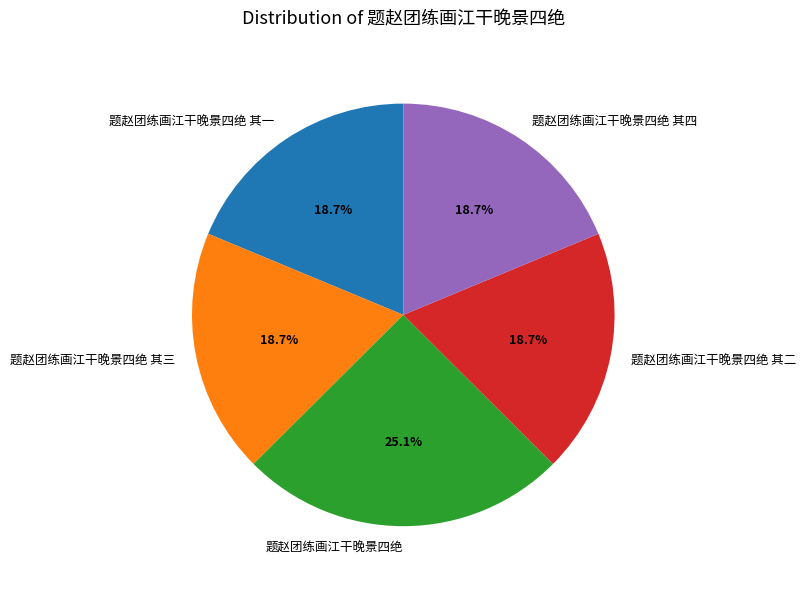

To the nearest percent, what is the combined percentage of 题赵团练画江干晚景四绝 其一 and 题赵团练画江干晚景四绝 其三?

37%